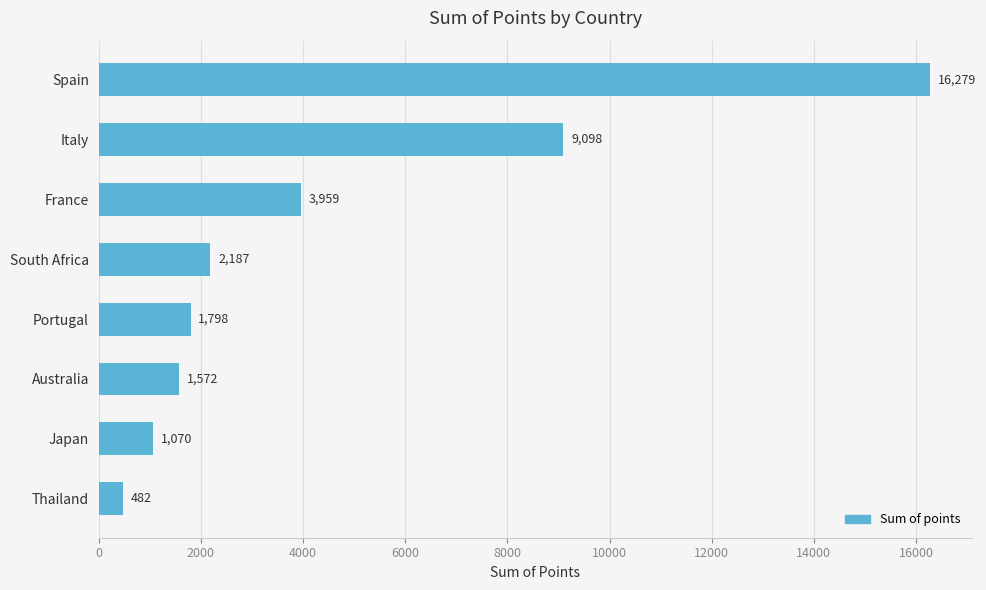

What is the sum of all values?

36445